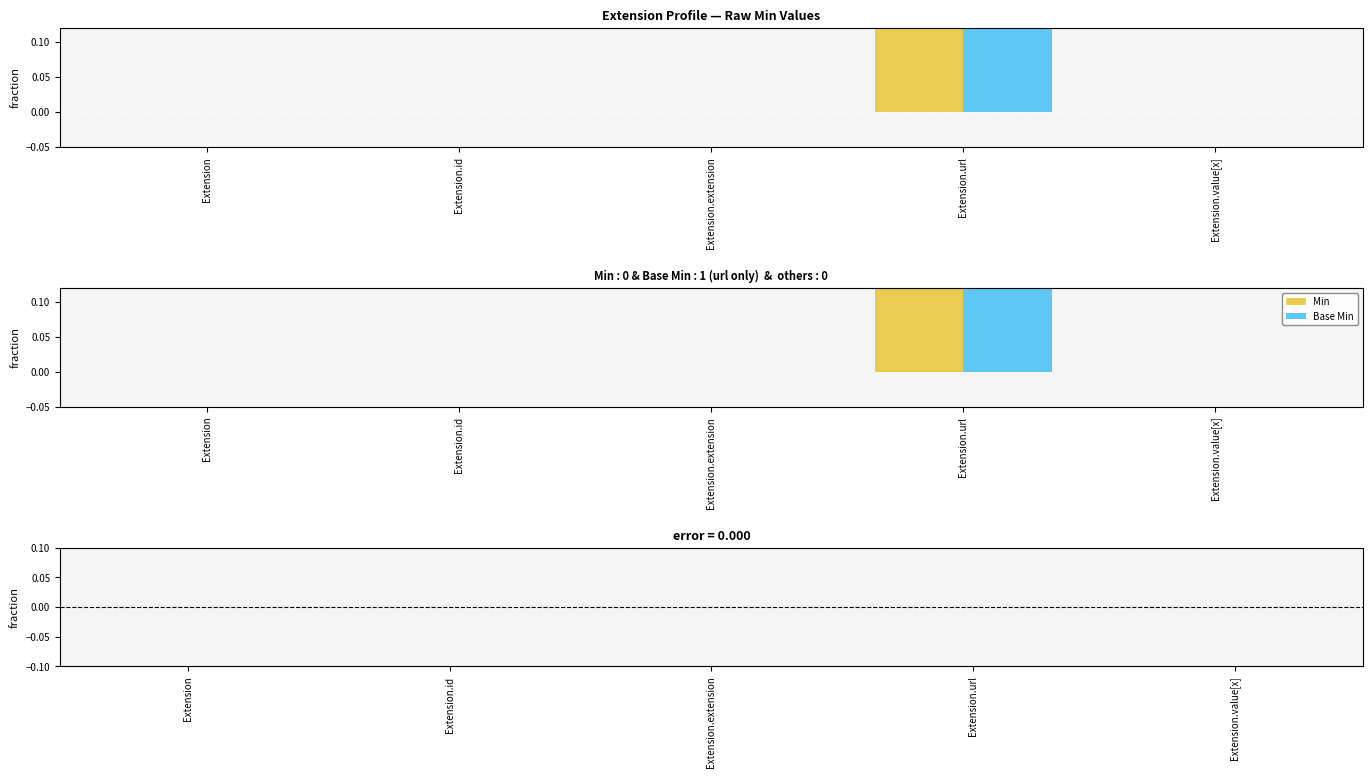

Which category has the lowest value across all series?

Extension